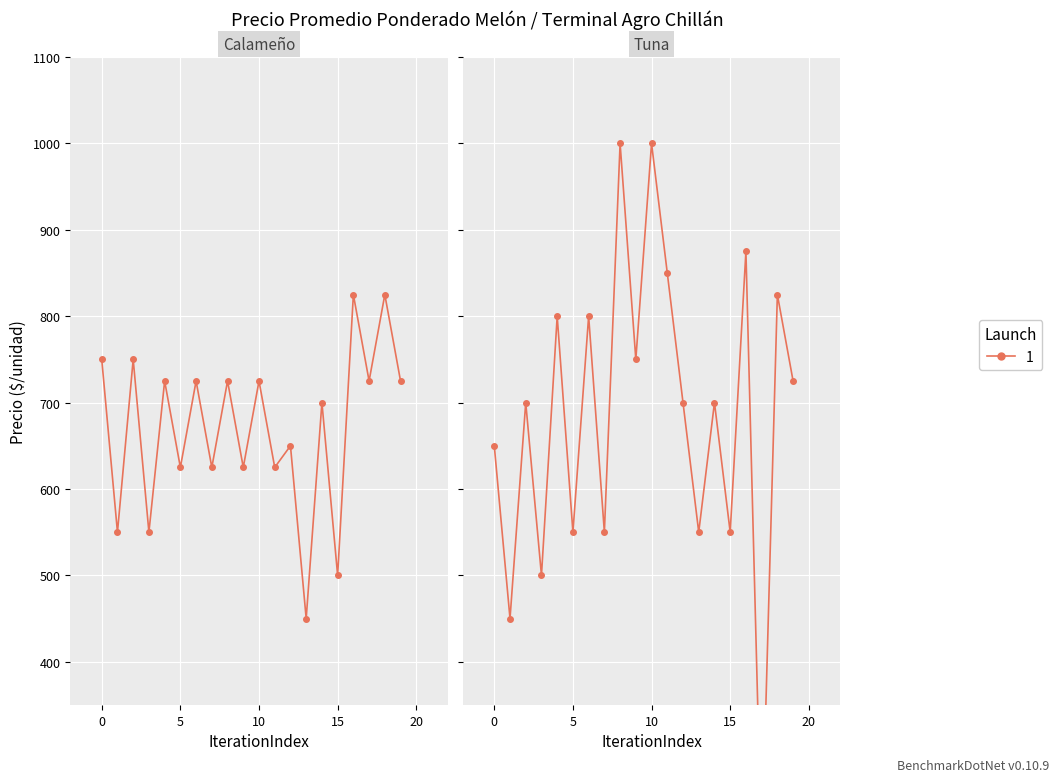

How many interior local valleys (lower than both neighbors) does the data have?

17